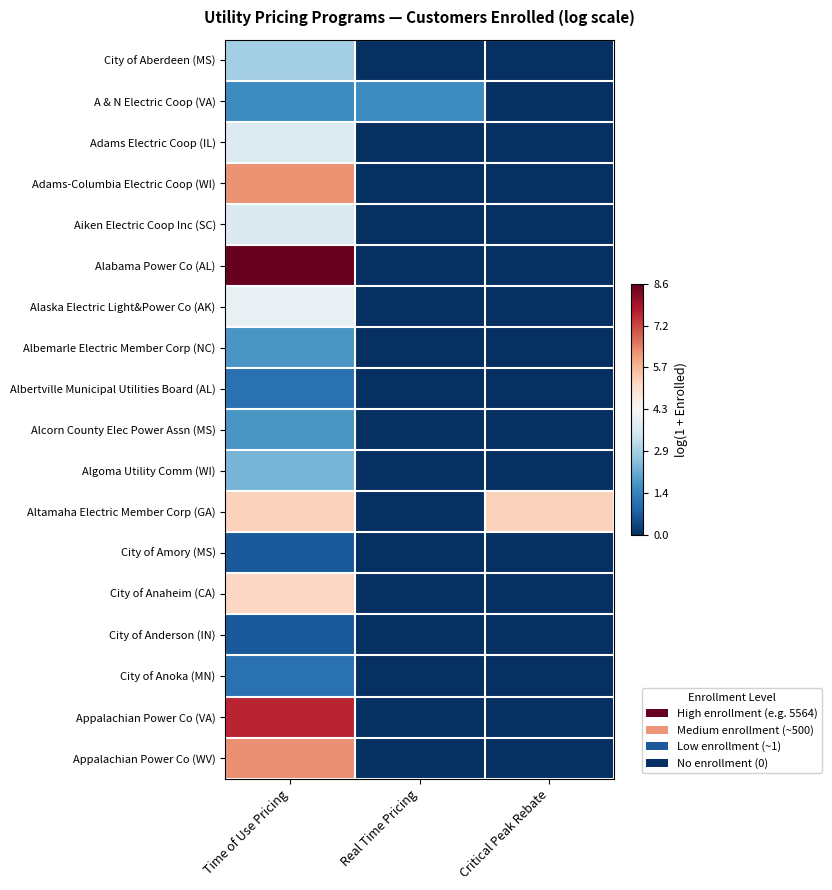

At which category is the sum across all series the highest?

Time of Use Pricing